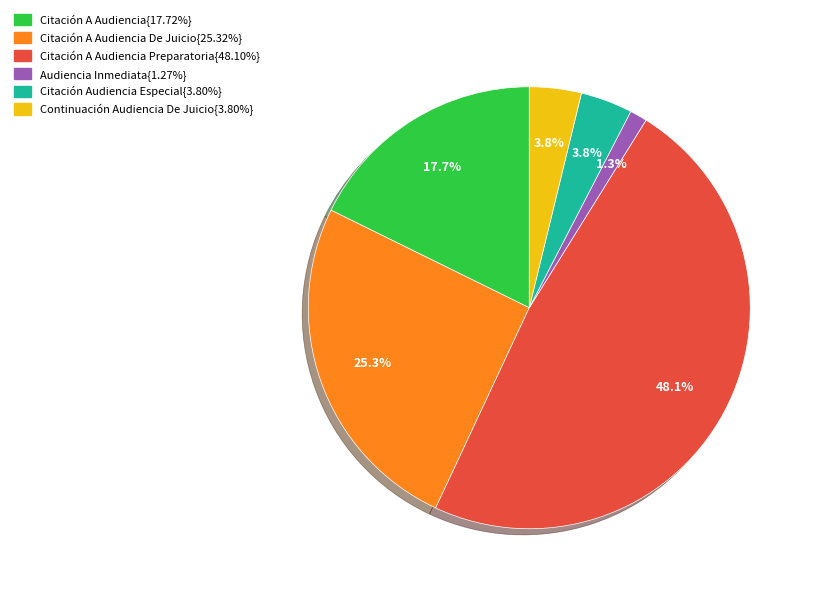

Count the number of slices in the pie.

6